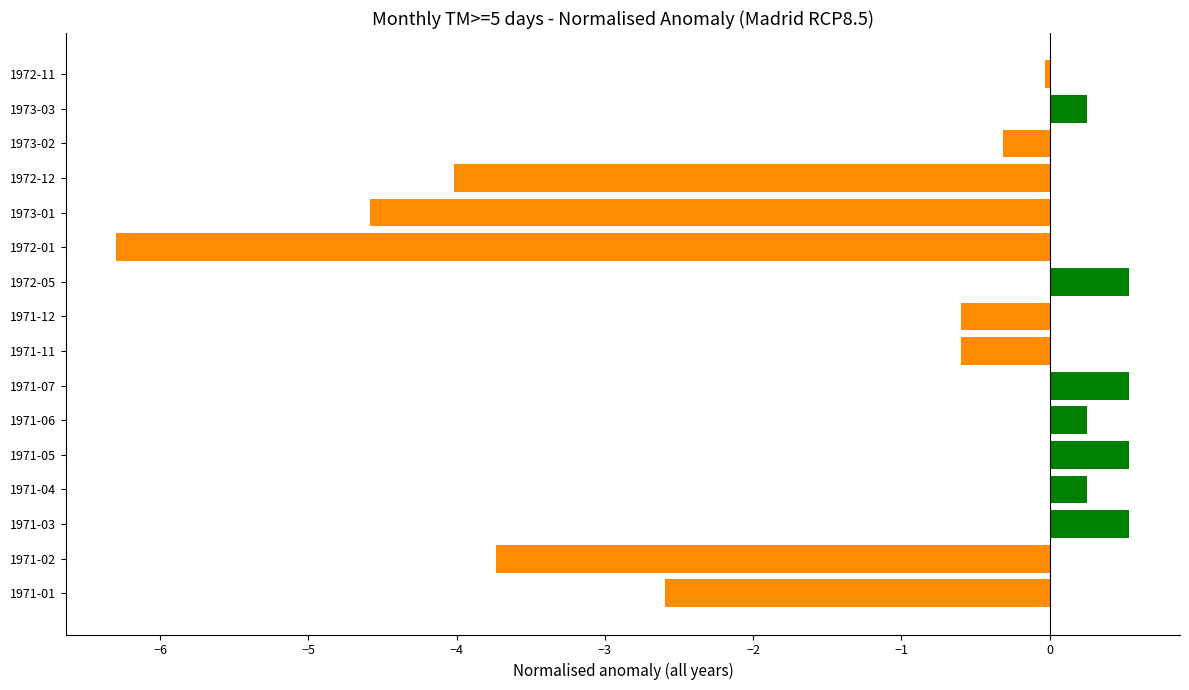

What is the maximum value shown in the chart?

0.5